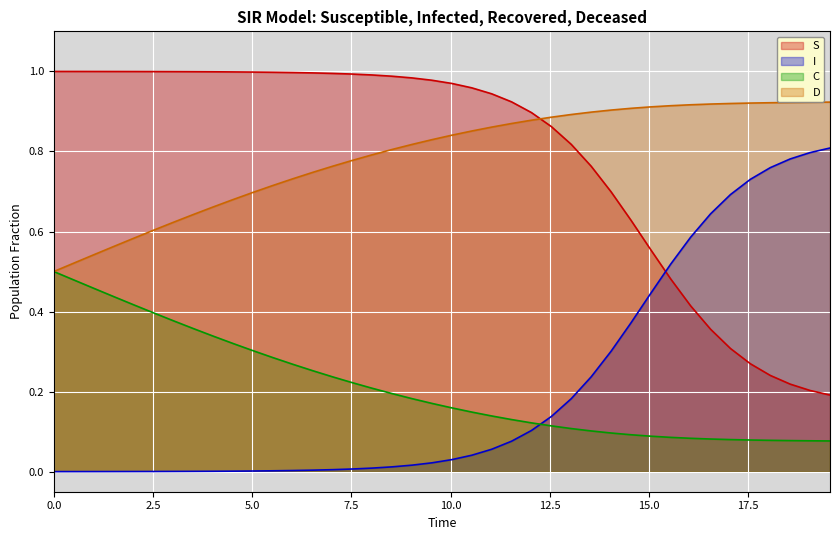

Between 31 and 35, which is larger?

35